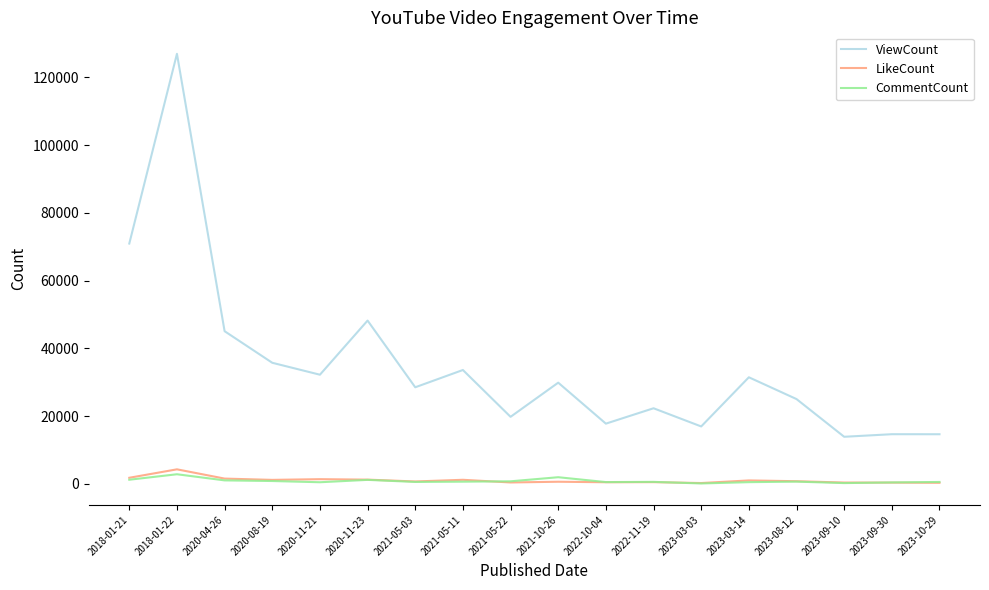

What is the total value across all series at 2021-05-03?

29773